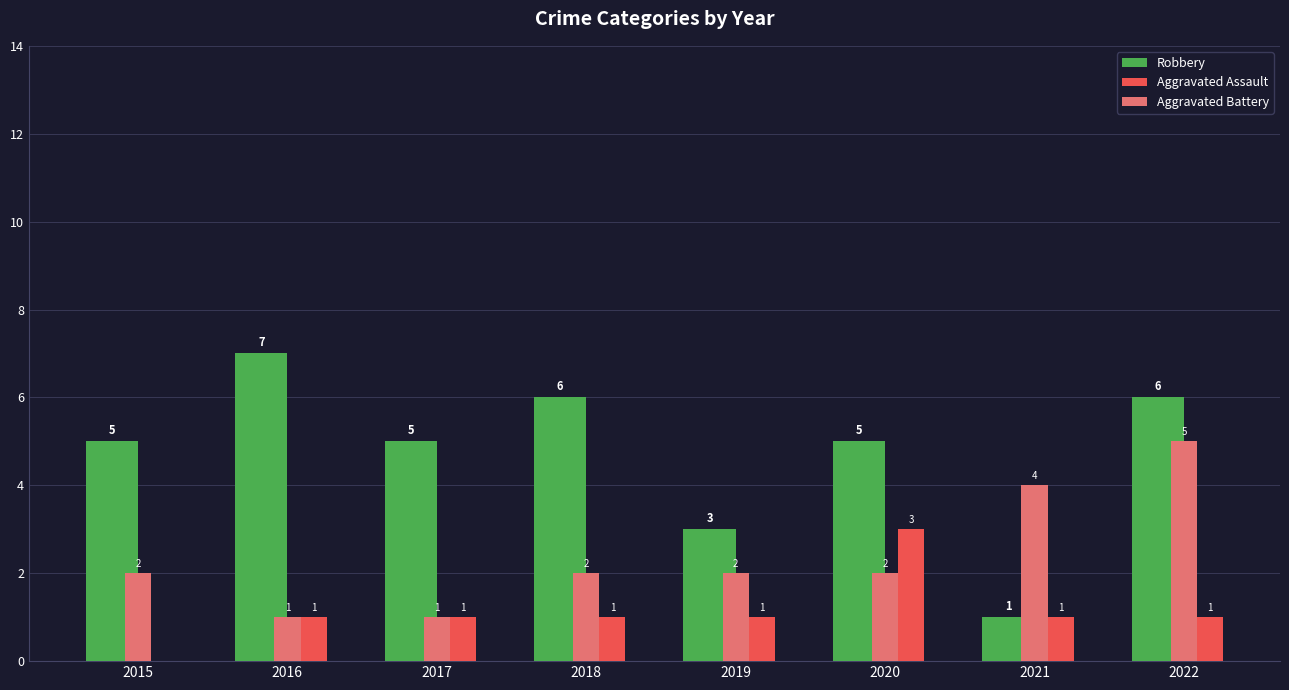

Read the Aggravated Assault value at 2020.

3